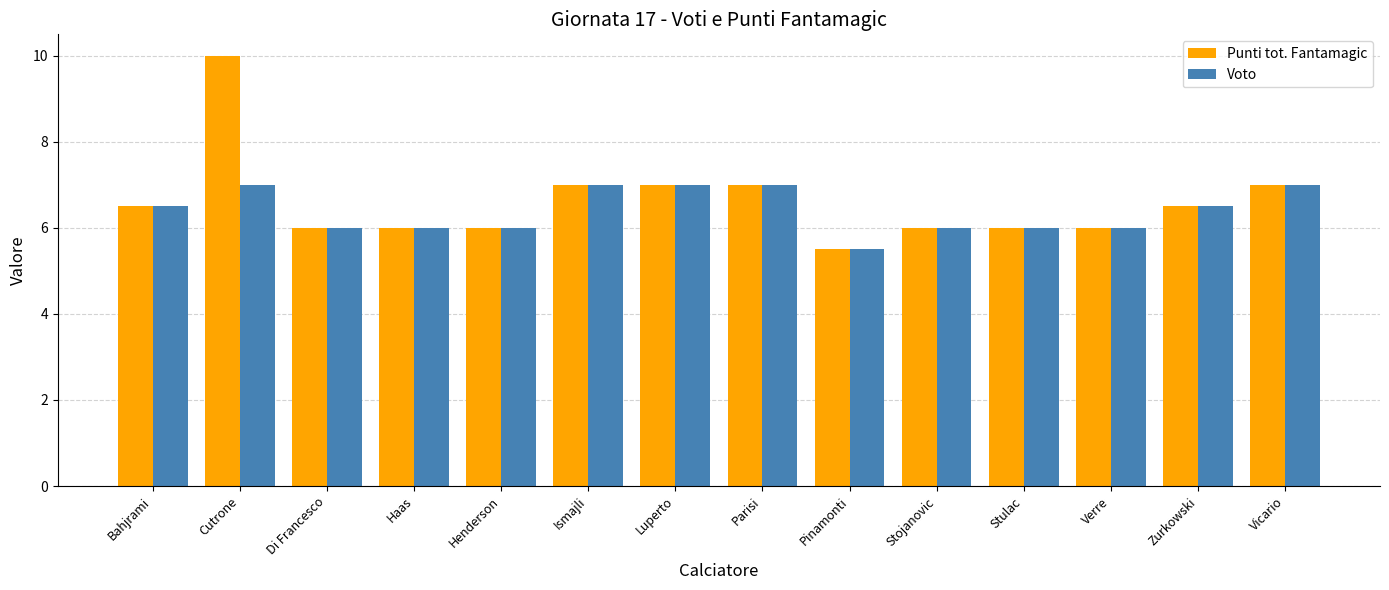

How many bars are there in each group?

2